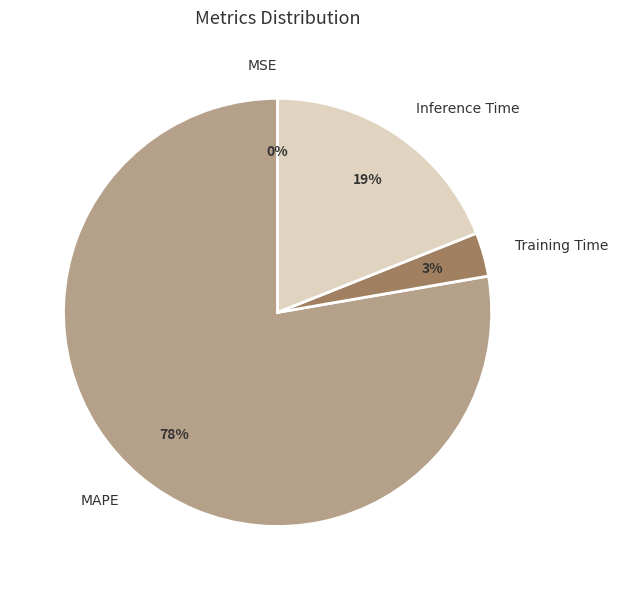

Which category accounts for the majority?

MAPE